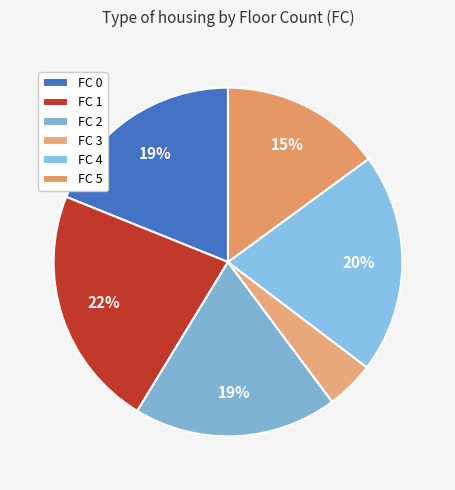

Count the number of slices in the pie.

6